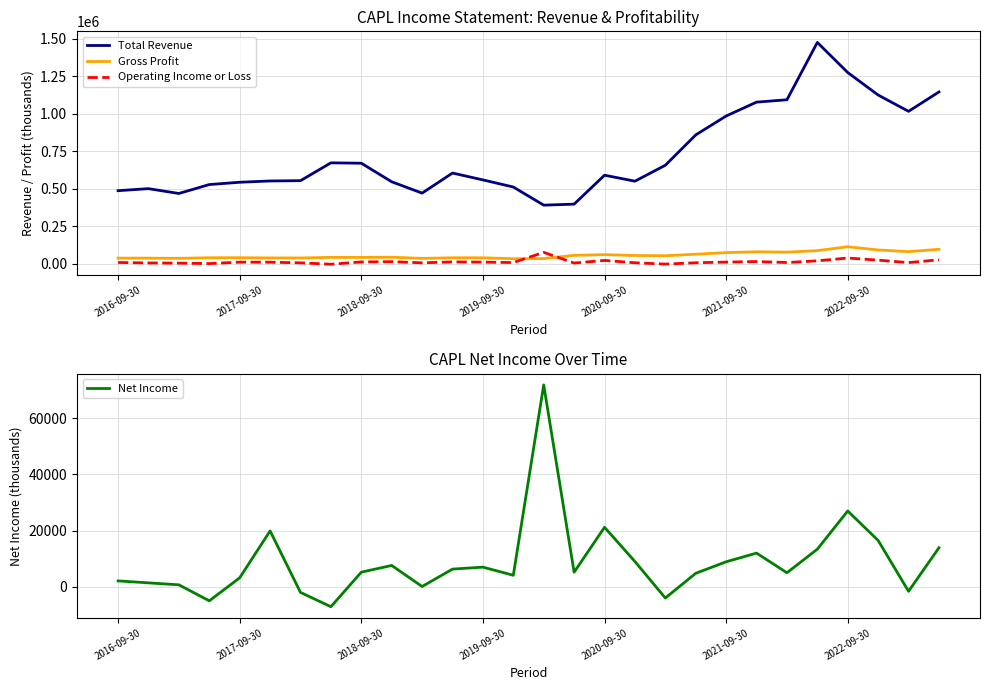

True or false: Total Revenue and Gross Profit intersect in this chart.

False